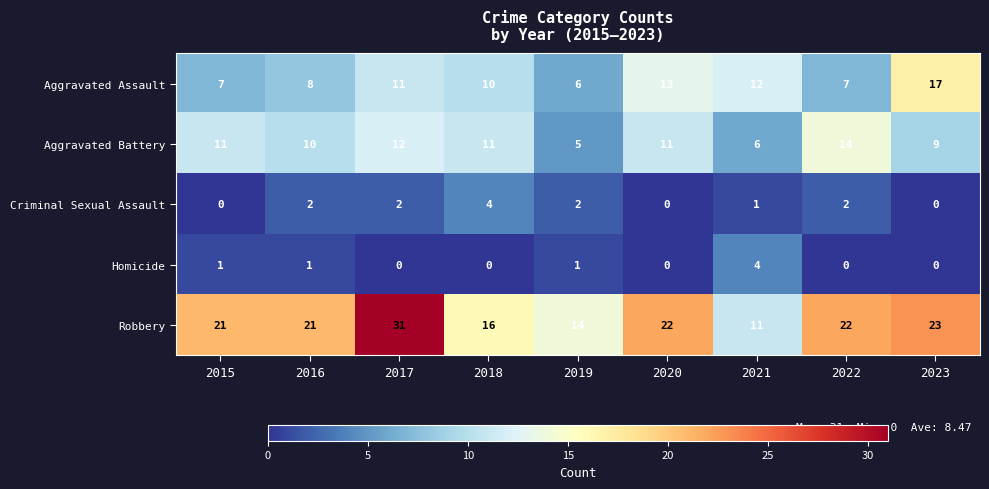

At which label is Aggravated Assault closest to 11?

2017